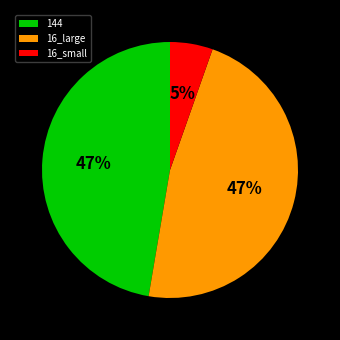

Does any single category account for the majority?

No